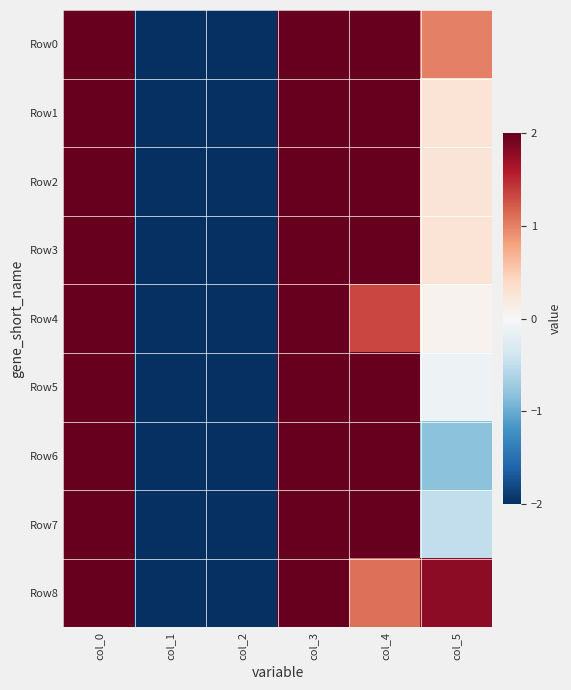

Reading left to right, list all the values displayed in this chart.

Row0: col_0=2.0	col_1=-2.0	col_2=-2.0	col_3=2.0	col_4=2.0	col_5=1.0
Row1: col_0=2.0	col_1=-2.0	col_2=-2.0	col_3=2.0	col_4=2.0	col_5=0.3
Row2: col_0=2.0	col_1=-2.0	col_2=-2.0	col_3=2.0	col_4=2.0	col_5=0.3
Row3: col_0=2.0	col_1=-2.0	col_2=-2.0	col_3=2.0	col_4=2.0	col_5=0.3
Row4: col_0=2.0	col_1=-2.0	col_2=-2.0	col_3=2.0	col_4=1.3	col_5=0.1
Row5: col_0=2.0	col_1=-2.0	col_2=-2.0	col_3=2.0	col_4=2.0	col_5=-0.1
Row6: col_0=2.0	col_1=-2.0	col_2=-2.0	col_3=2.0	col_4=2.0	col_5=-0.8
Row7: col_0=2.0	col_1=-2.0	col_2=-2.0	col_3=2.0	col_4=2.0	col_5=-0.5
Row8: col_0=2.0	col_1=-2.0	col_2=-2.0	col_3=2.0	col_4=1.1	col_5=1.8